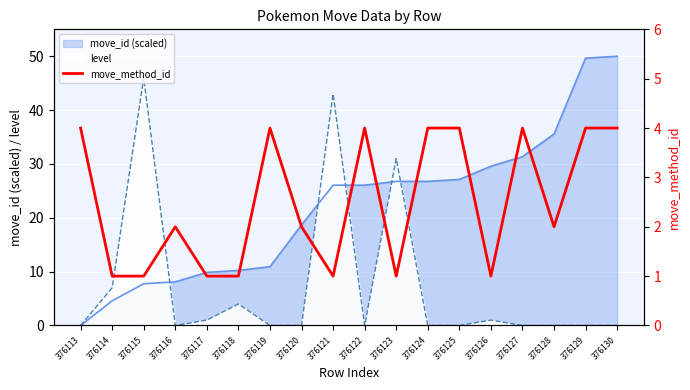

The chart shows a value of 0 at 376126. True or false?

False